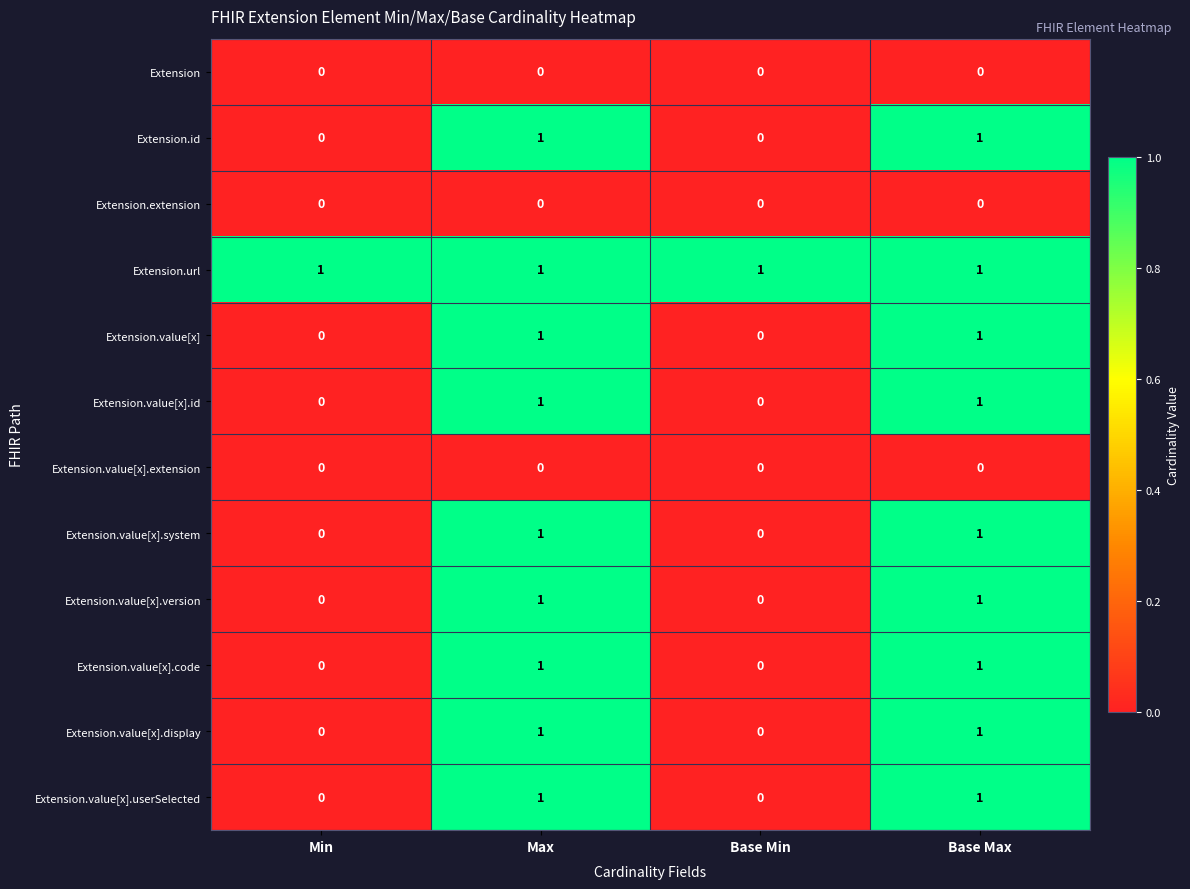

True or false: Extension.url has a value of 2 at Min.

False